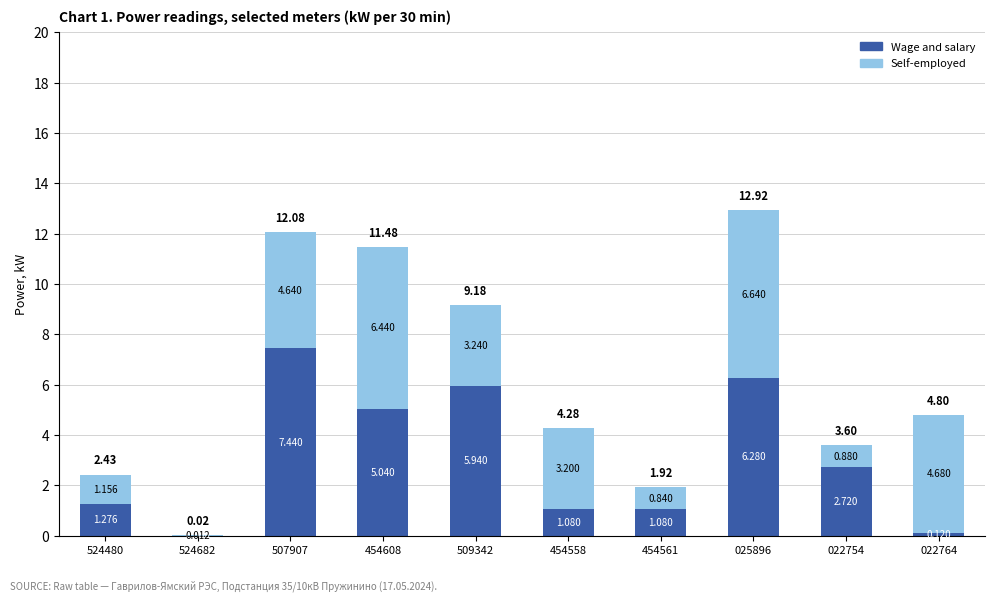

Are the bars horizontal?

No